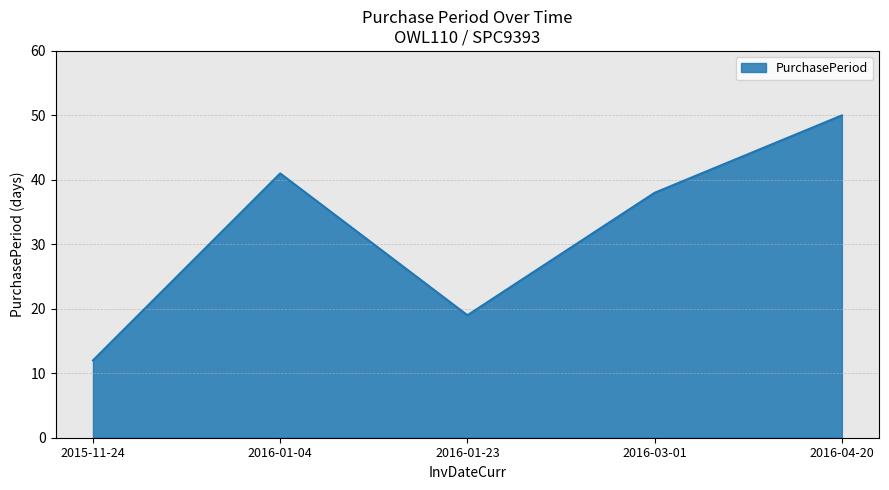

What is the difference between the second highest and minimum values?

29